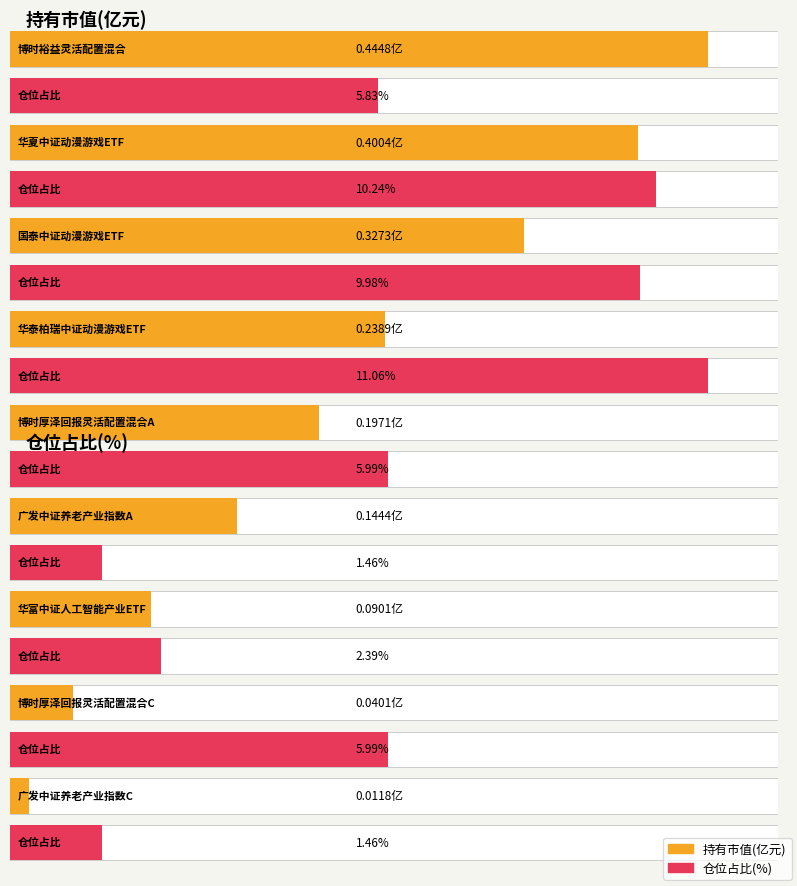

How many data points in 仓位占比 are less than 5?

3